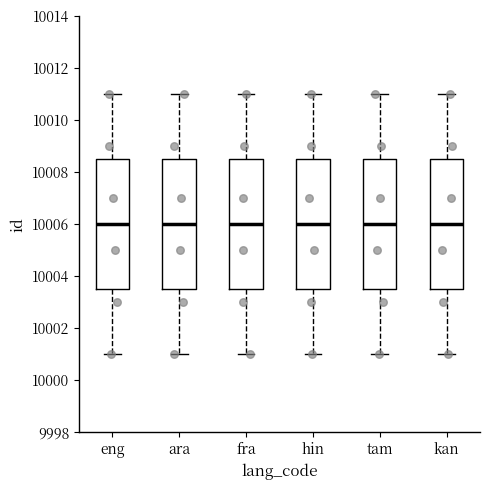

Where does the lower whisker of the box for kan end on the y-axis? The values are not printed on the chart, so give them approximately, as read against the axis.

10001.0